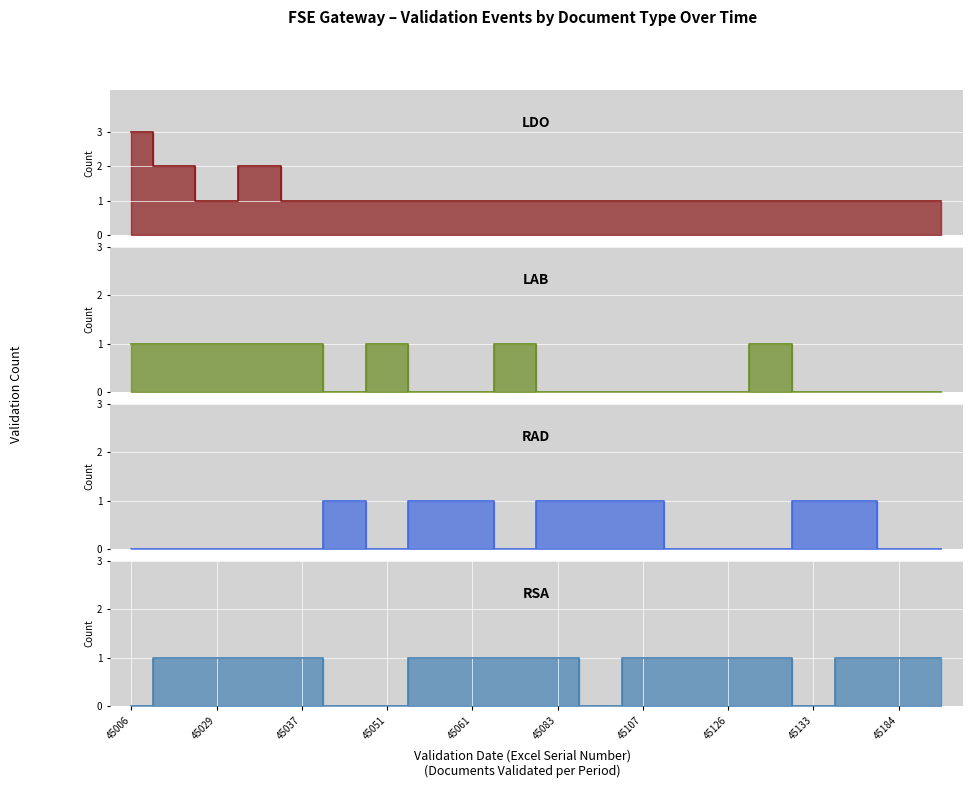

The LDO series shows 0 at 45120. True or false?

False